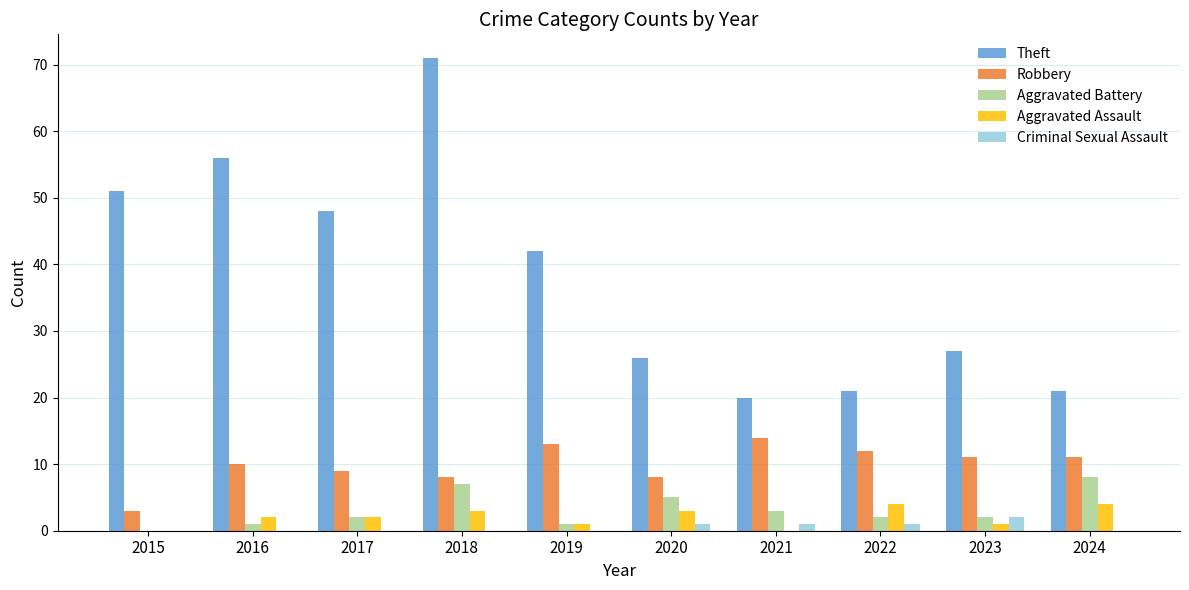

Which series has the largest total across all categories?

Theft